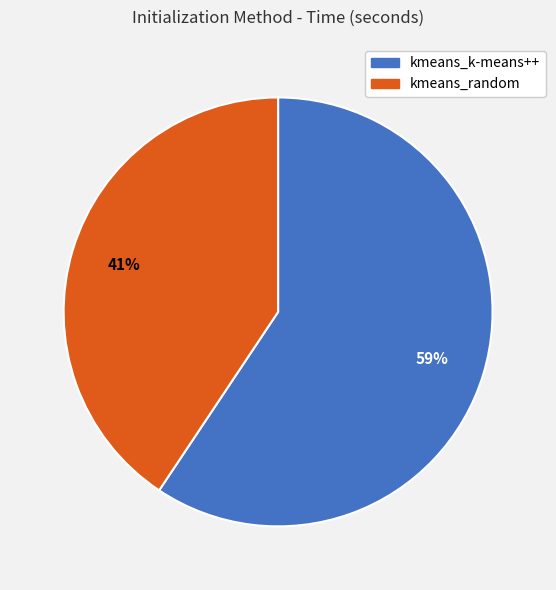

Rank the categories by value from lowest to highest.

kmeans_random, kmeans_k-means++